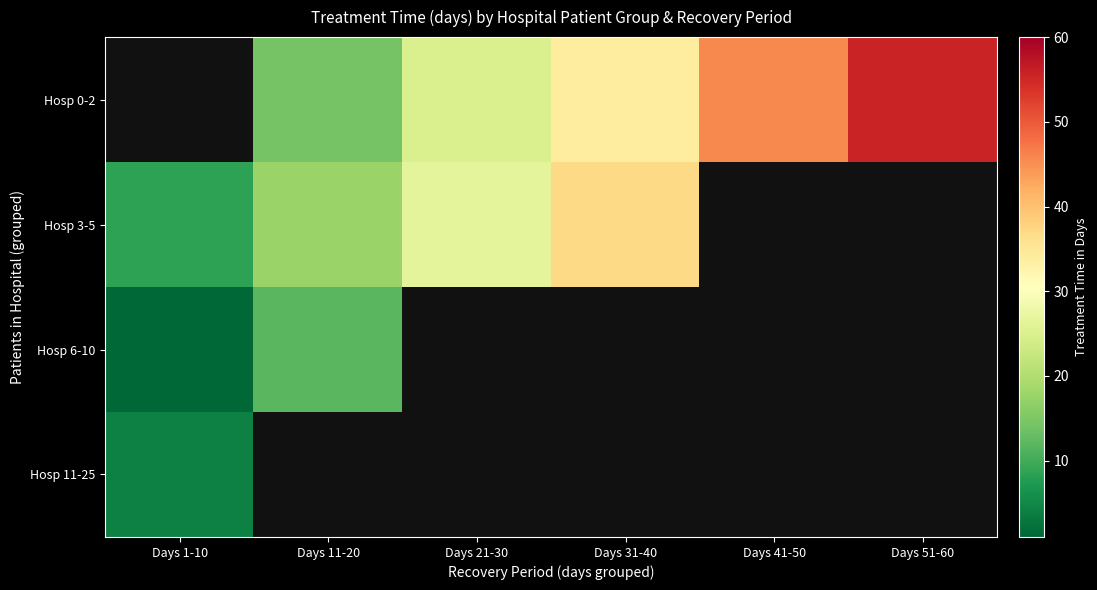

At Days 51-60, list the series in order from largest to smallest.

Hosp 0-2, Hosp 3-5, Hosp 6-10, Hosp 11-25